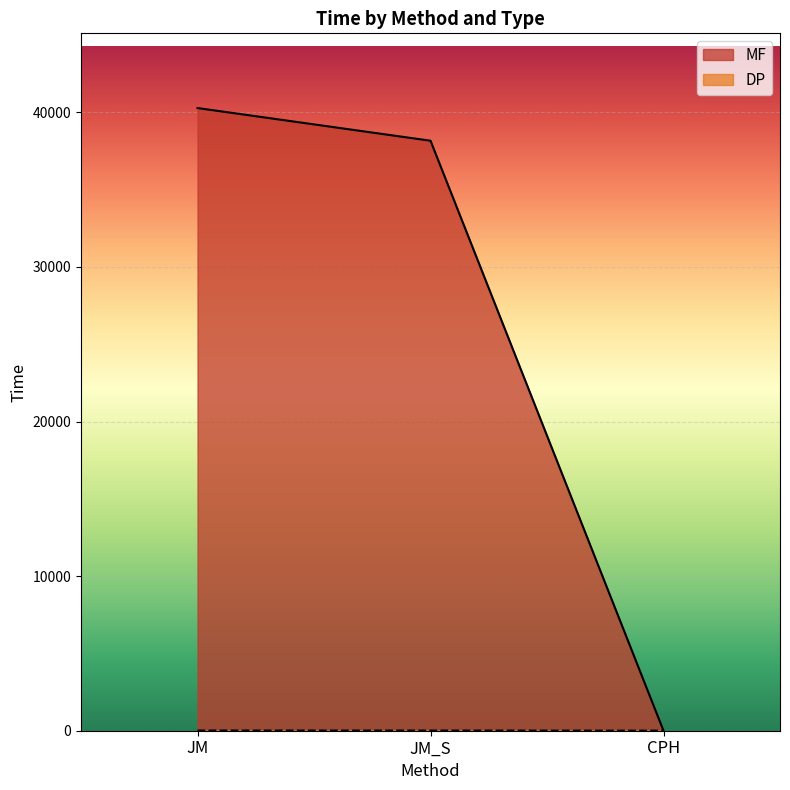

Reading left to right, list all the values displayed in this chart.

MF: JM=40275.4	JM_S=38161.7	CPH=0.4
DP: JM=12.9	JM_S=11.2	CPH=3.4